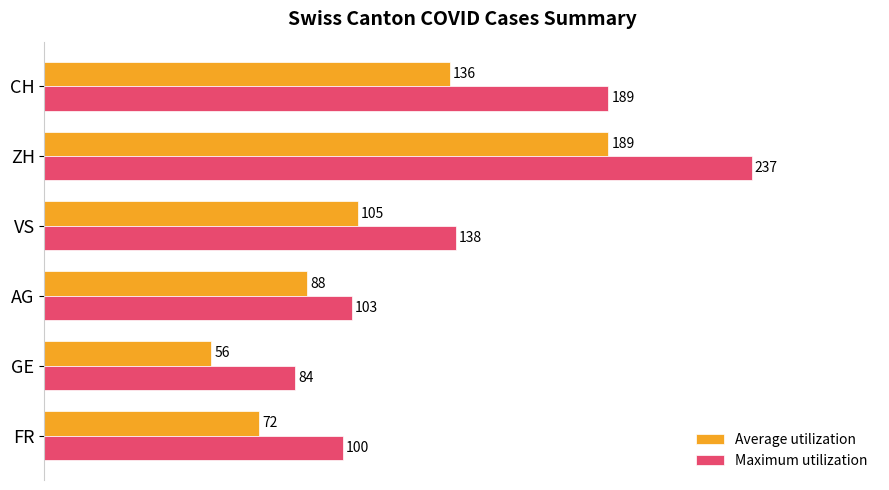

Which series has the widest spread of values?

Maximum utilization